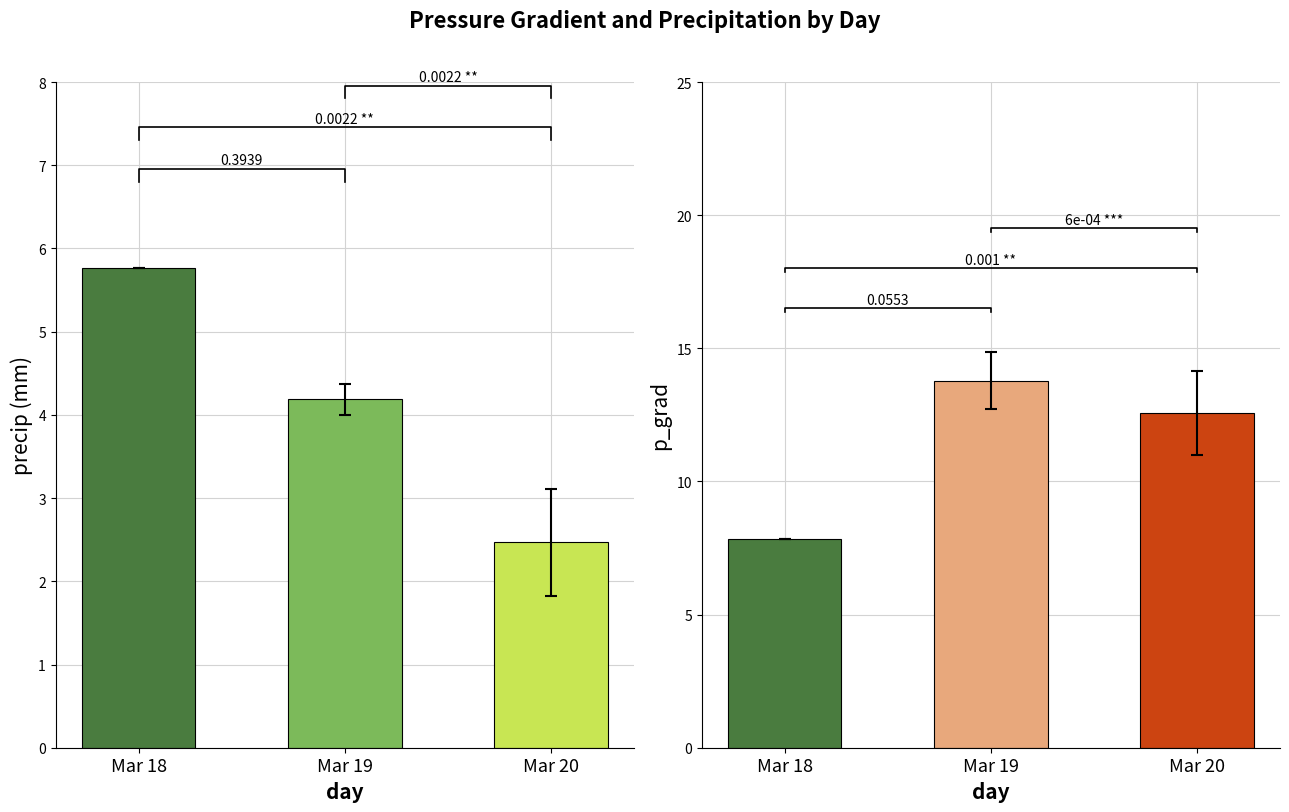

Read the p_grad value at Mar 19.

13.8